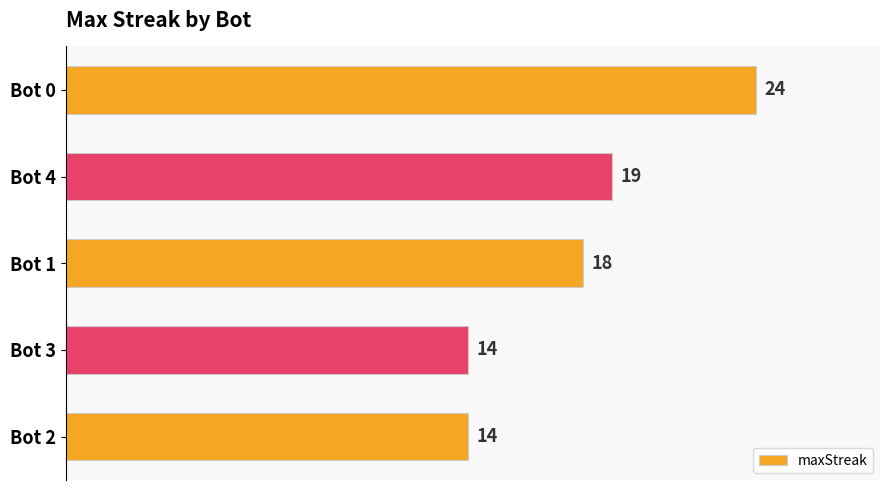

The value at Bot 0 is 24. True or false?

True